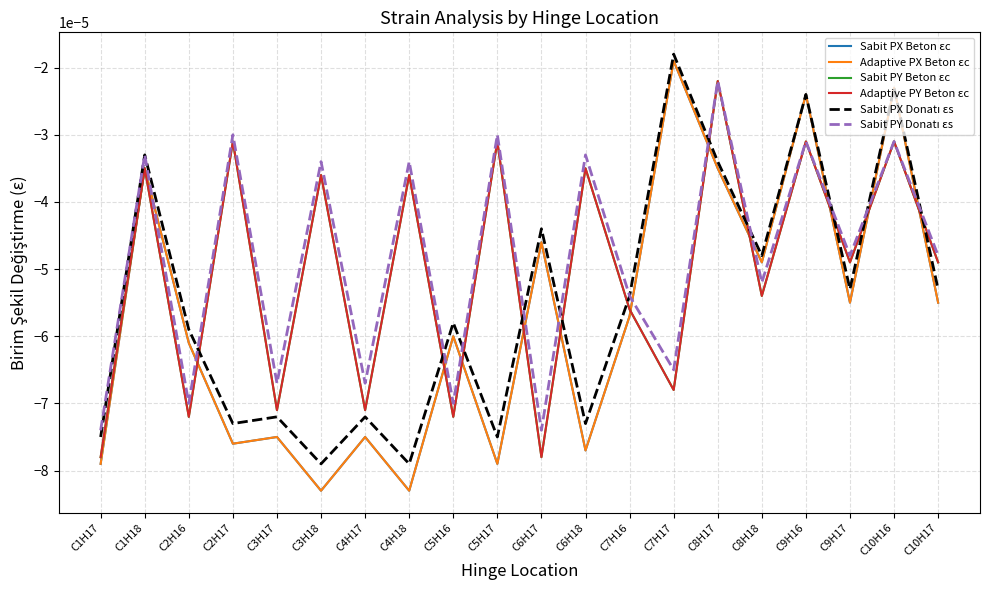

Does the chart display data point markers on the line(s)?

No